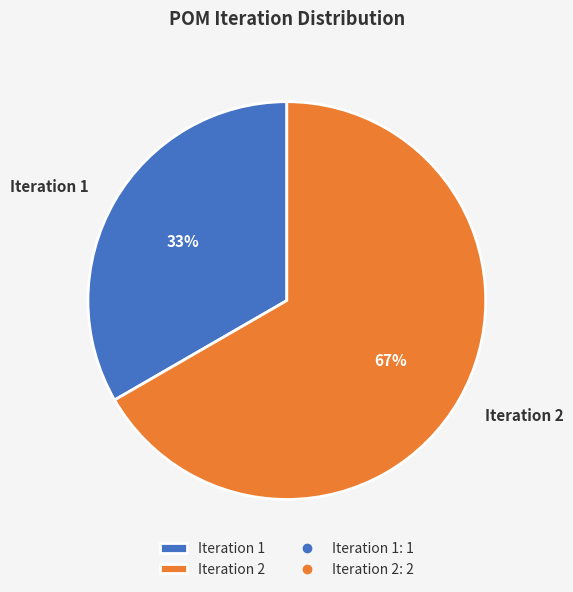

Combined, do Iteration 2 and Iteration 1 account for over 50%?

Yes